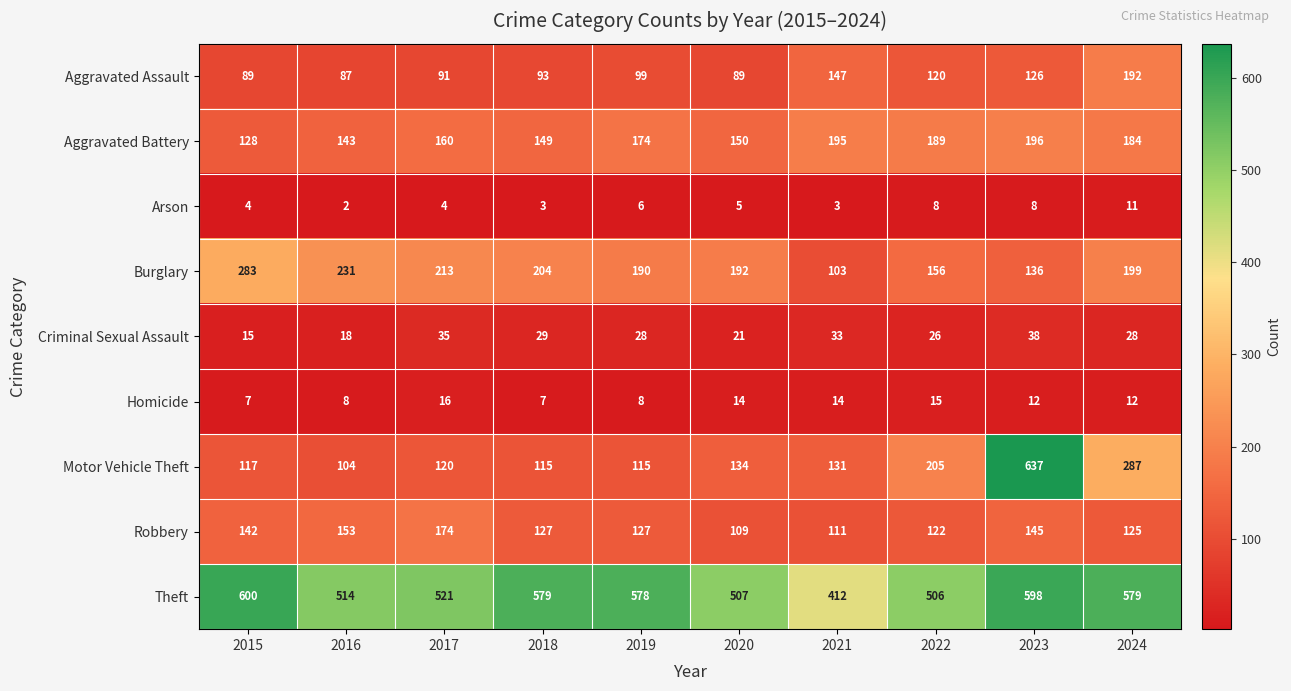

At how many categories does at least one series exceed 215?

10